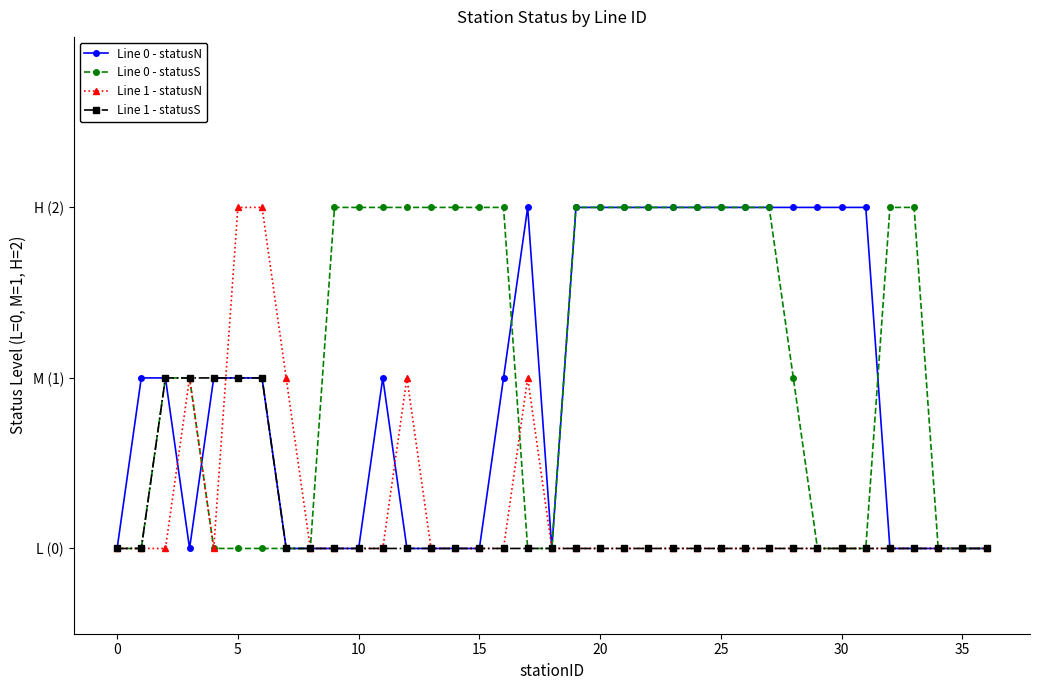

True or false: Line 1 - statusN and Line 0 - statusS cross at least once.

True